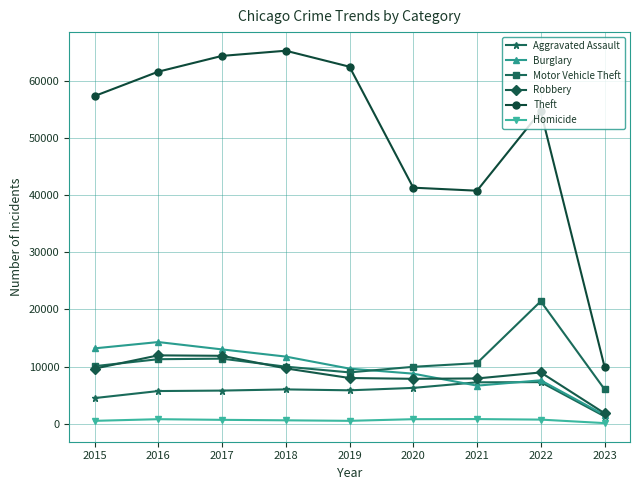

What is the difference between the highest and lowest values at 2022?

53978